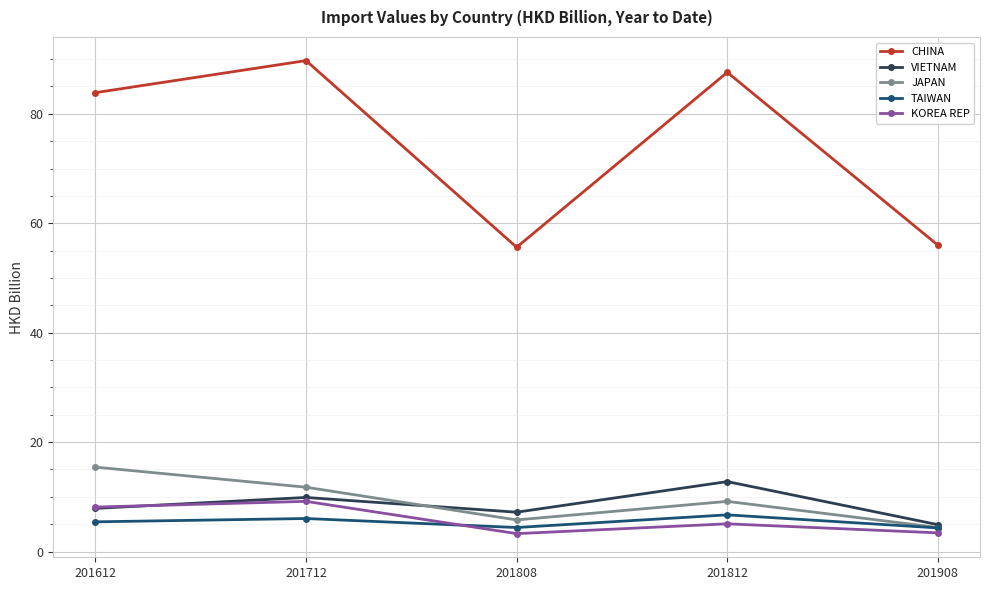

The value of VIETNAM at 201808 is 4.1. True or false?

False